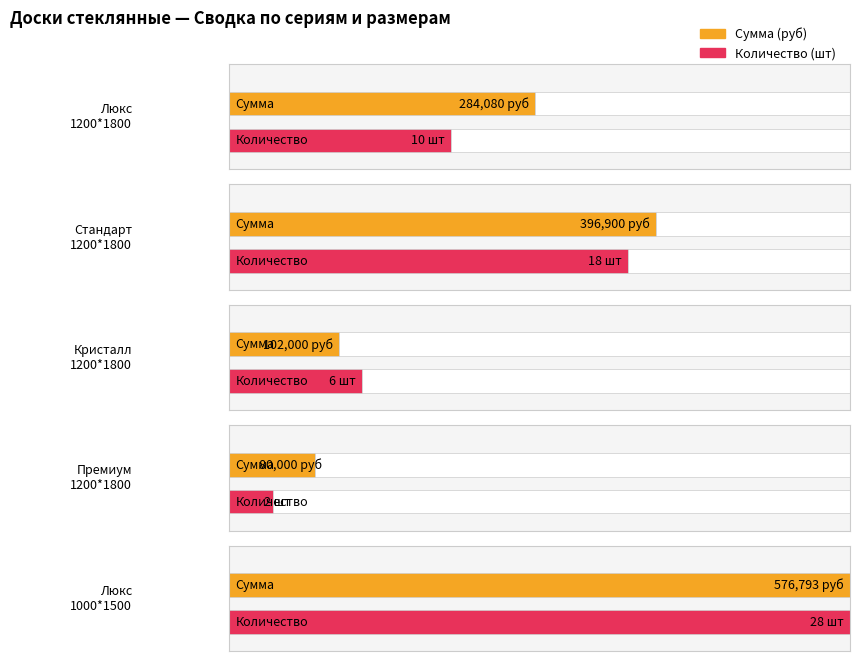

How many bars are there in each group?

2